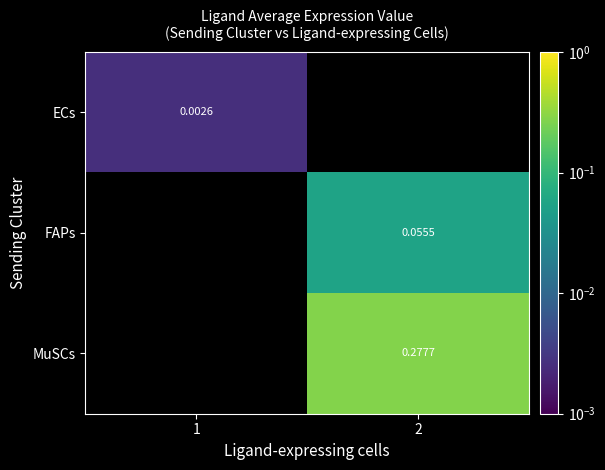

Count the number of categories in the chart.

2